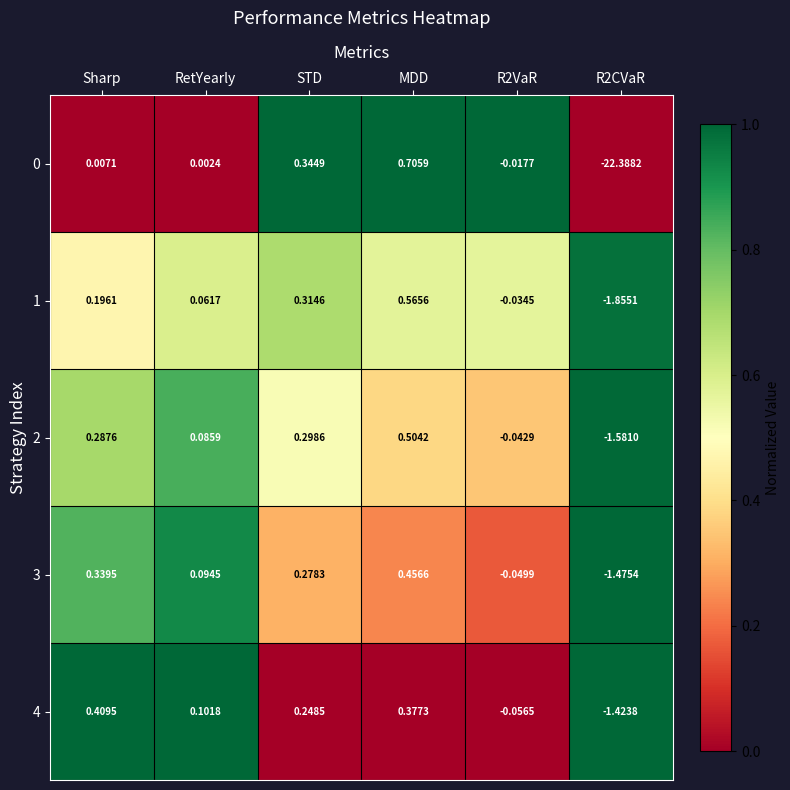

Where does the 4 series first go above 0?

Sharp